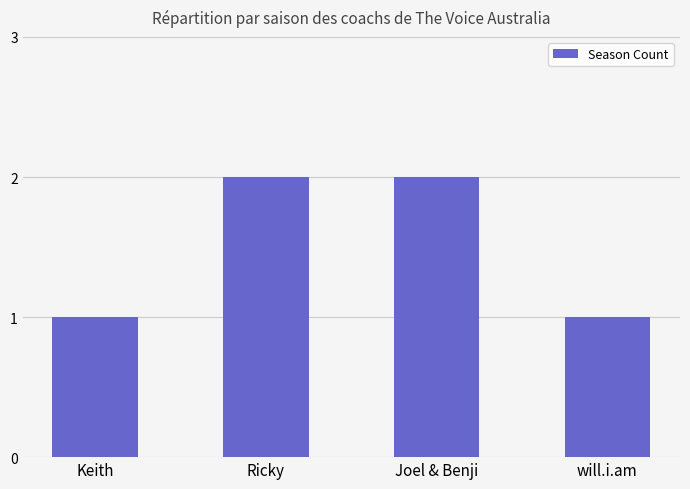

What is the sum of the values at Ricky and Joel & Benji?

4